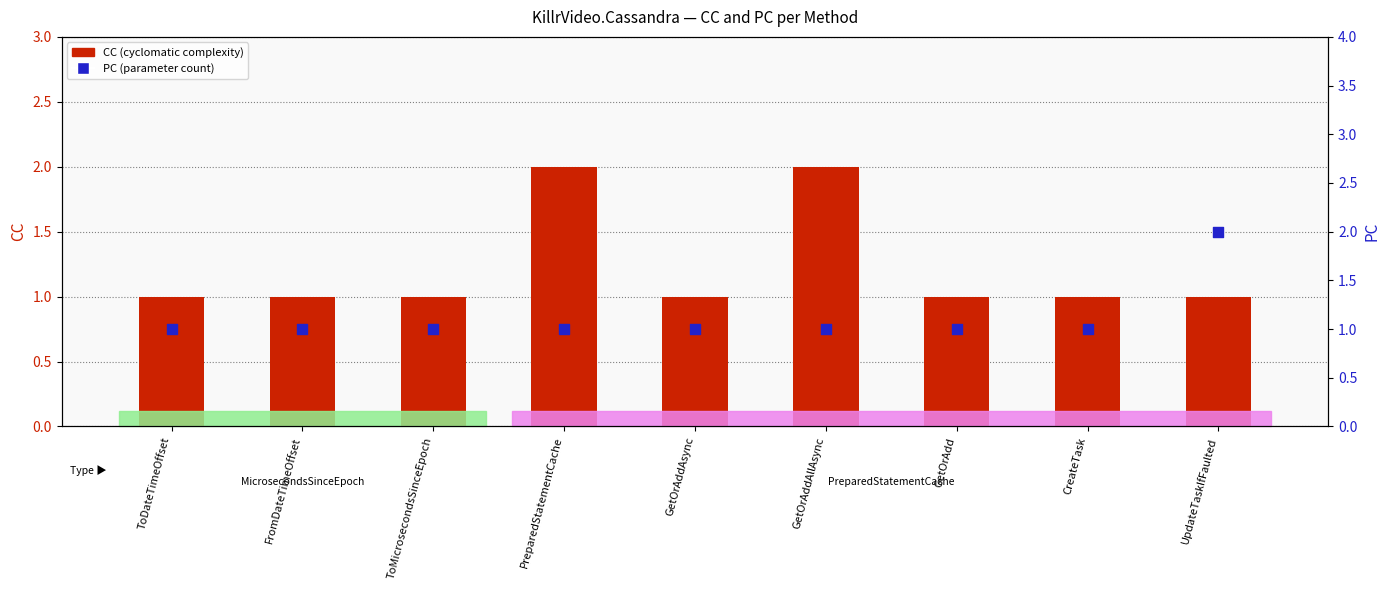

At which category is the sum across all series the highest?

PreparedStatementCache